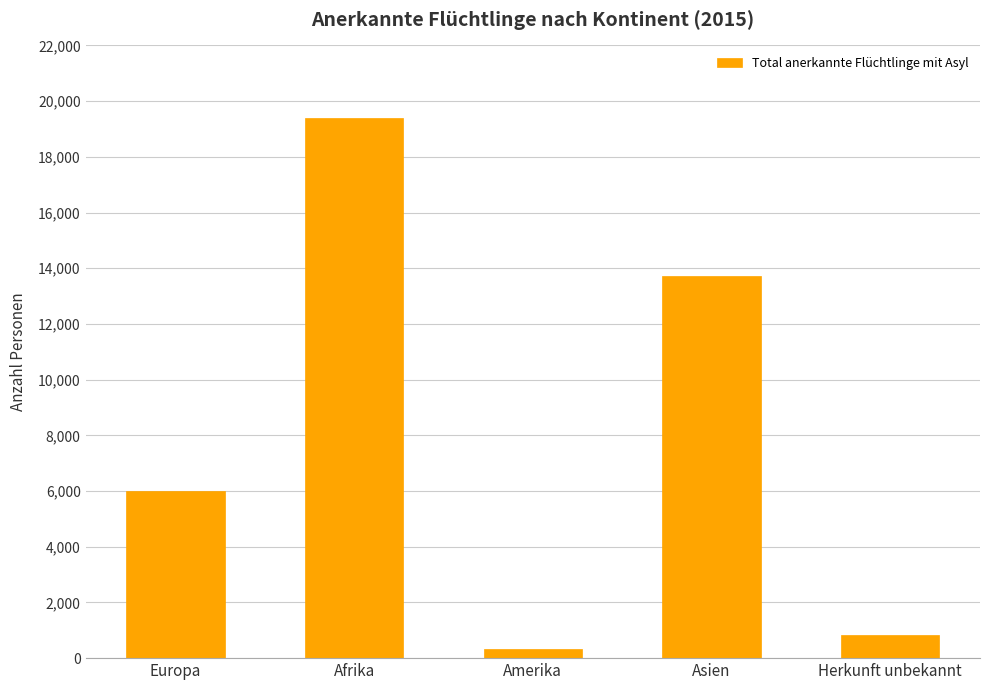

Between Asien and Amerika, which is larger?

Asien